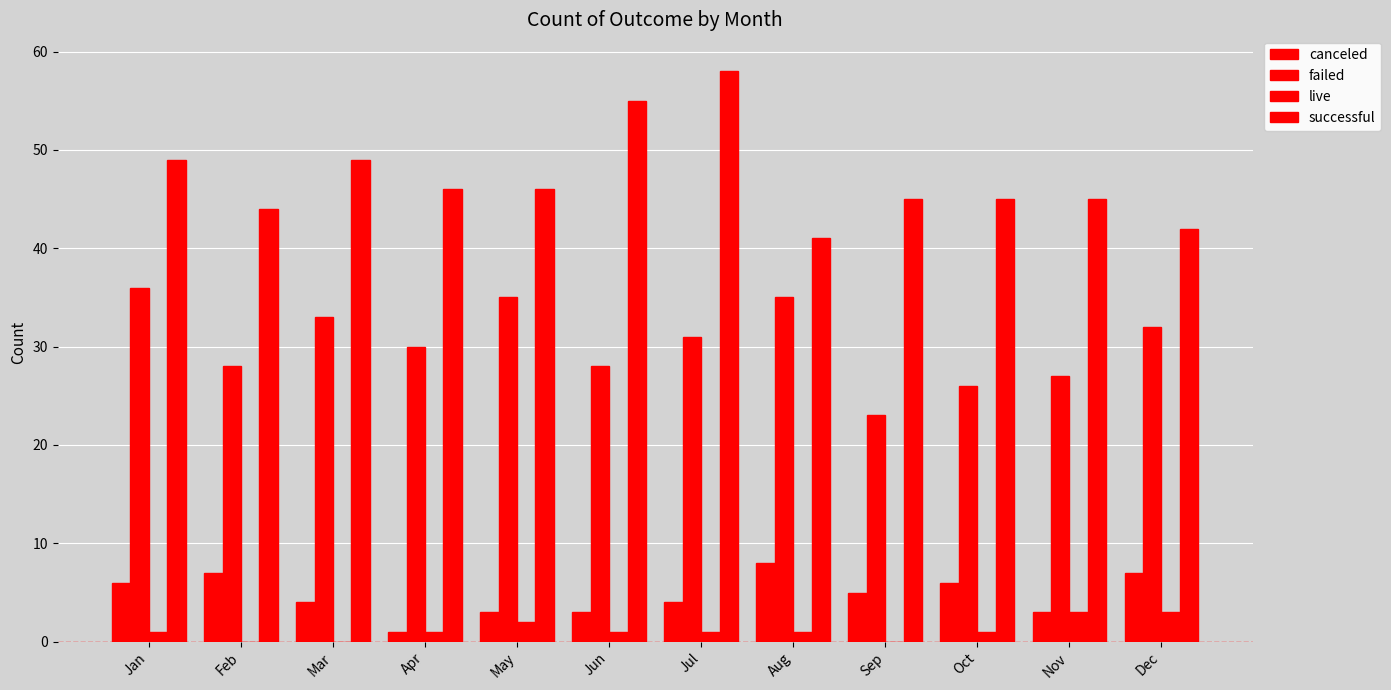

Is it true that successful equals 46 at May?

True